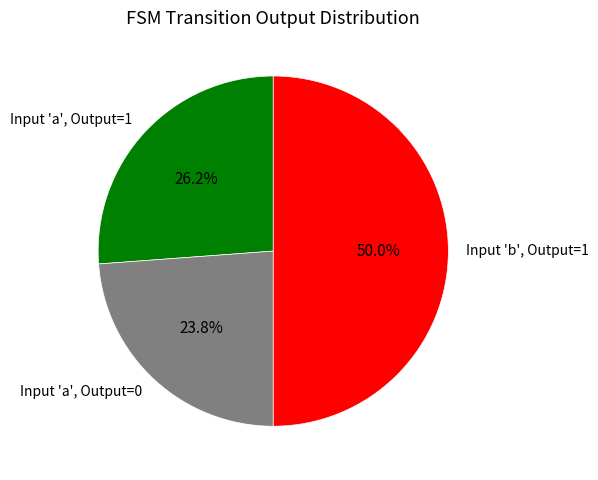

Rank the categories by value from highest to lowest.

Input 'b', Output=1, Input 'a', Output=1, Input 'a', Output=0